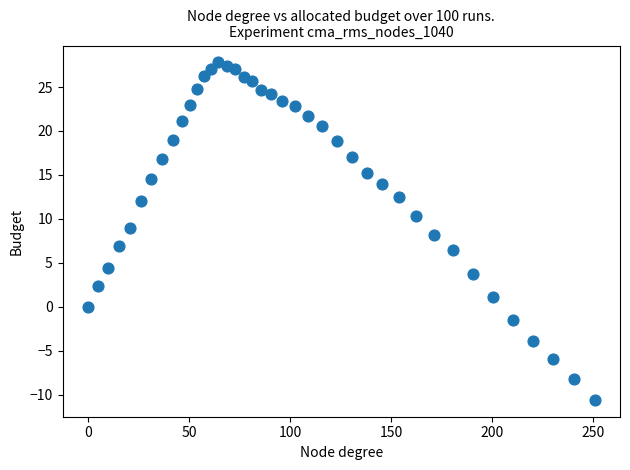

What is the range of Y values (max minus min)?

38.4